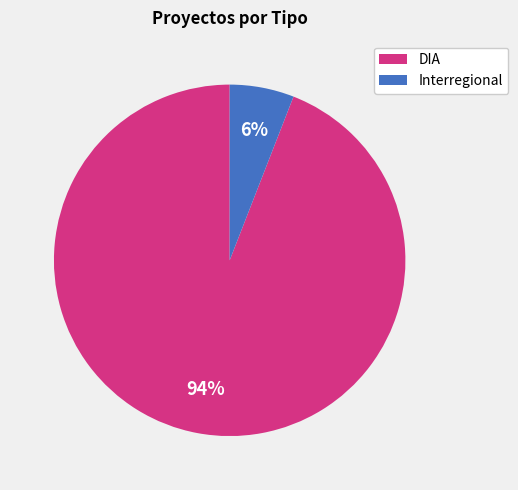

How many segments does this pie chart have?

2